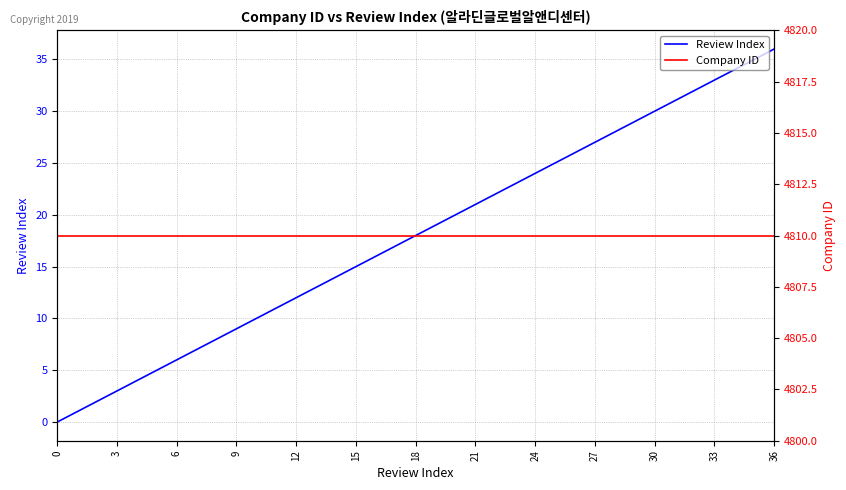

At 30, list the series in order from largest to smallest.

Company ID, Review Index